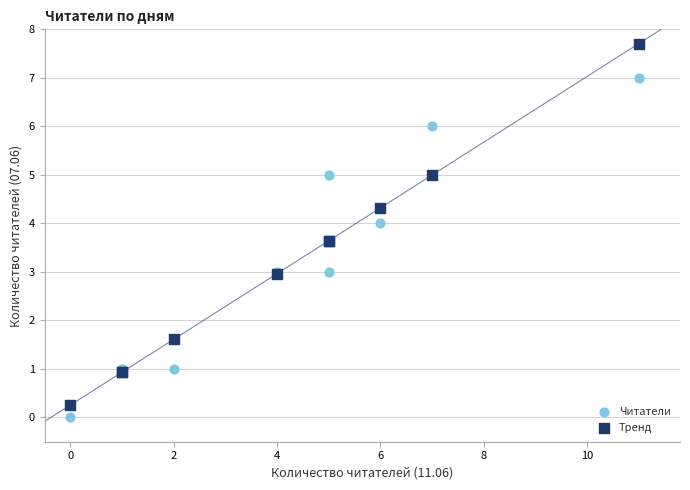

Which series contains the highest Y value?

Тренд